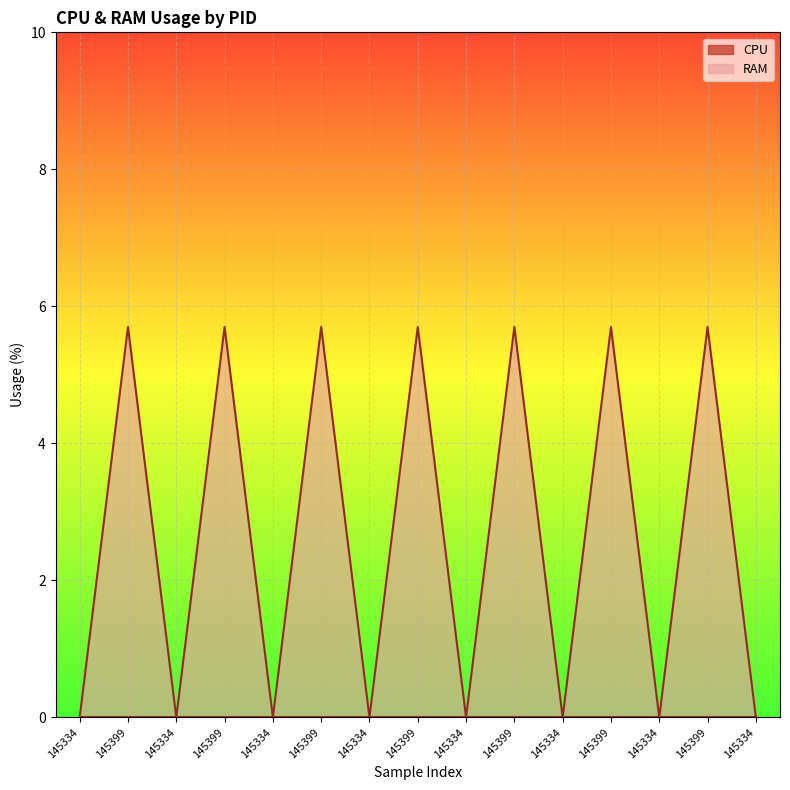

What is the label of the 13th point from the right?

145334